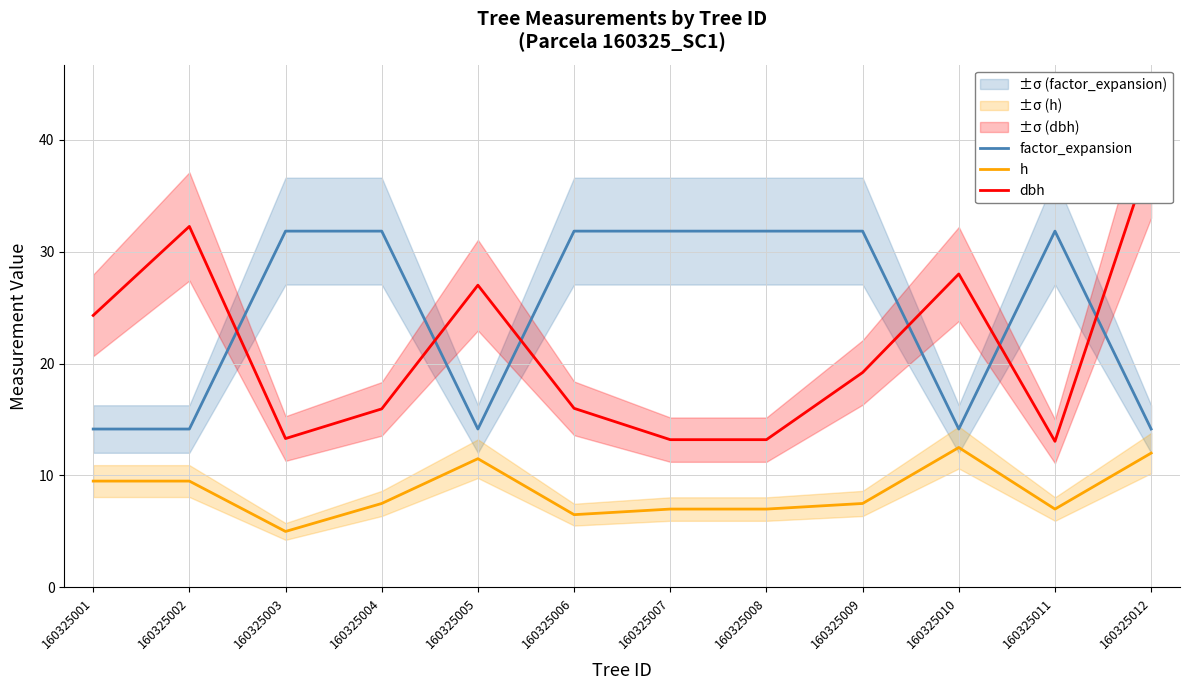

Which category has the lowest value in the factor_expansion series?

160325001